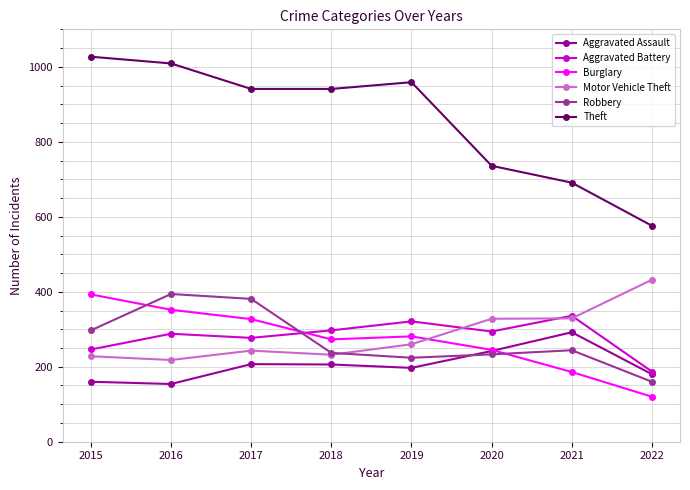

True or false: Theft and Burglary cross at least once.

False